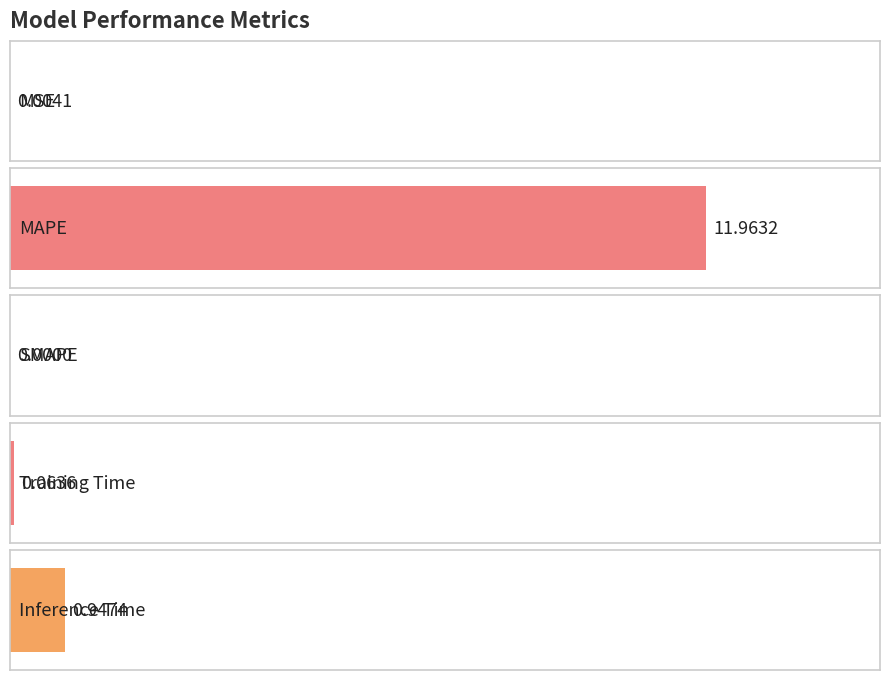

Between MAPE and Inference Time, which is larger?

MAPE